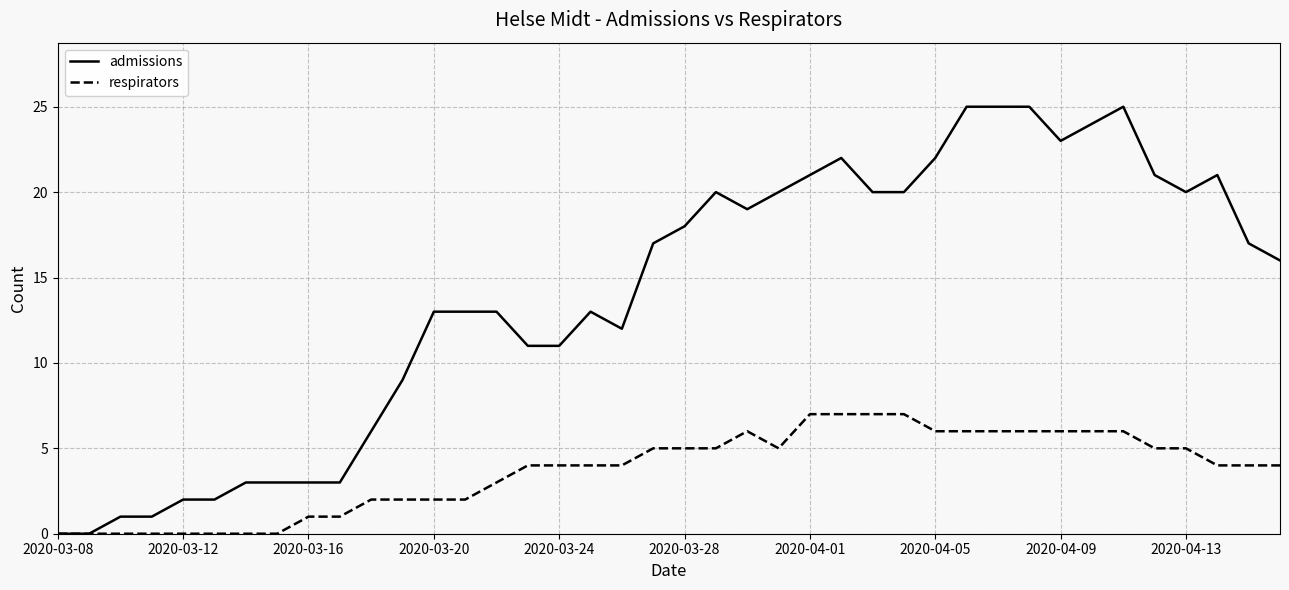

Which series has the largest range (max minus min)?

admissions